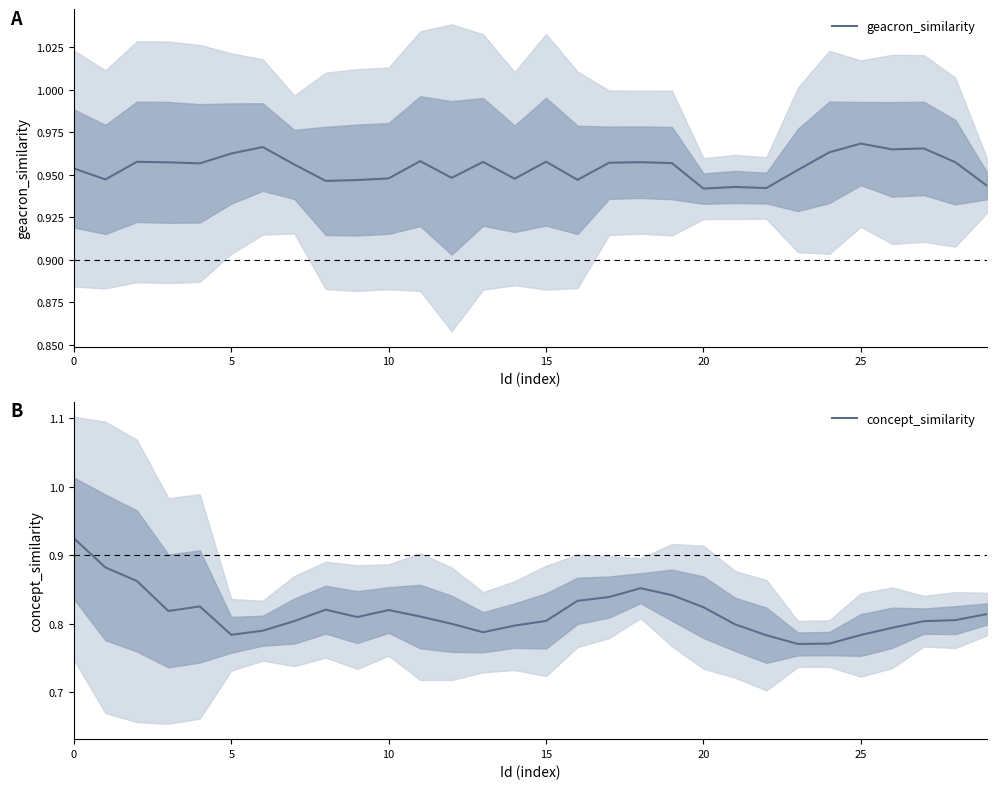

True or false: geacron_similarity has a value of 1.0 at 23.

True